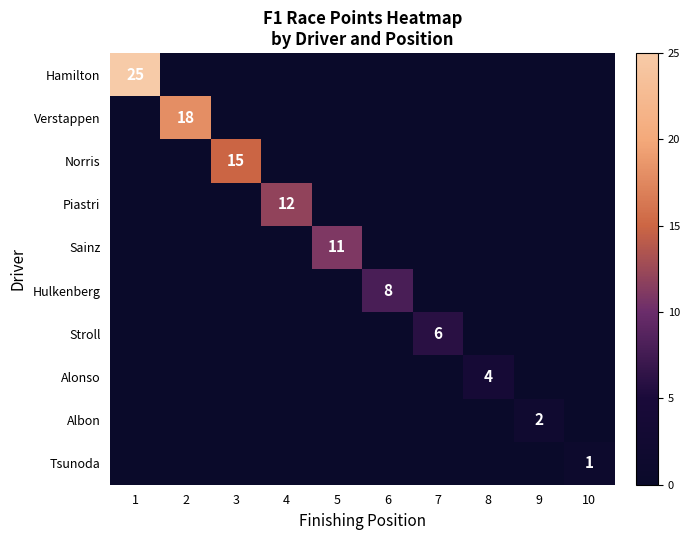

The value of Hulkenberg at 6 is 5. True or false?

False